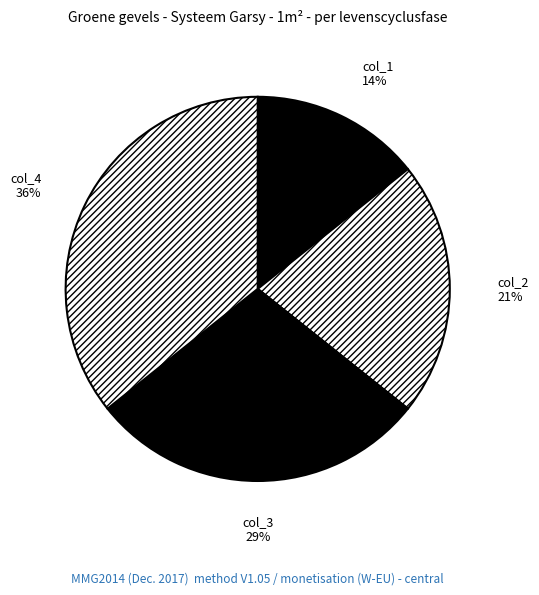

To the nearest percent, what is the combined percentage of col_3 and col_2?

50%